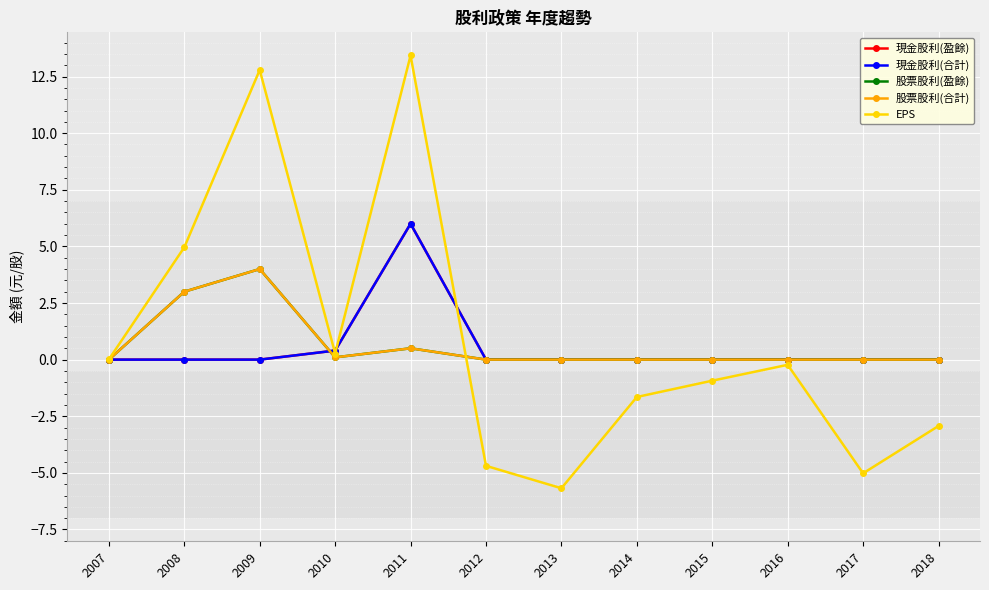

Is this an area chart (filled region under the line)?

No